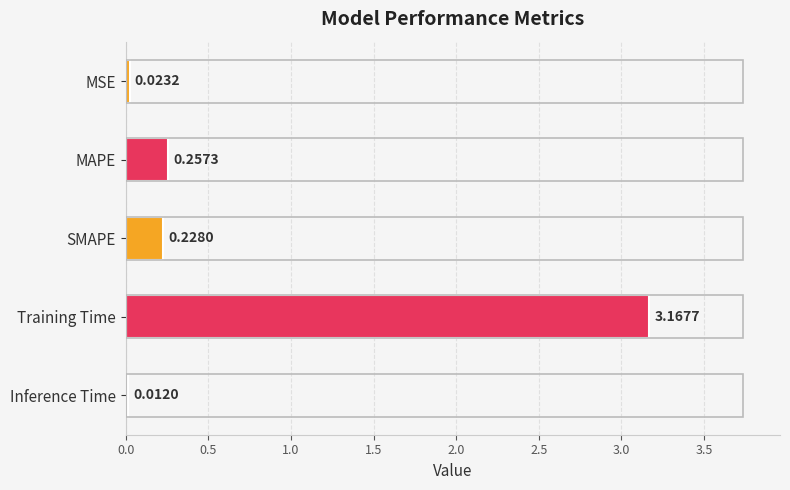

What is the average value?

0.7